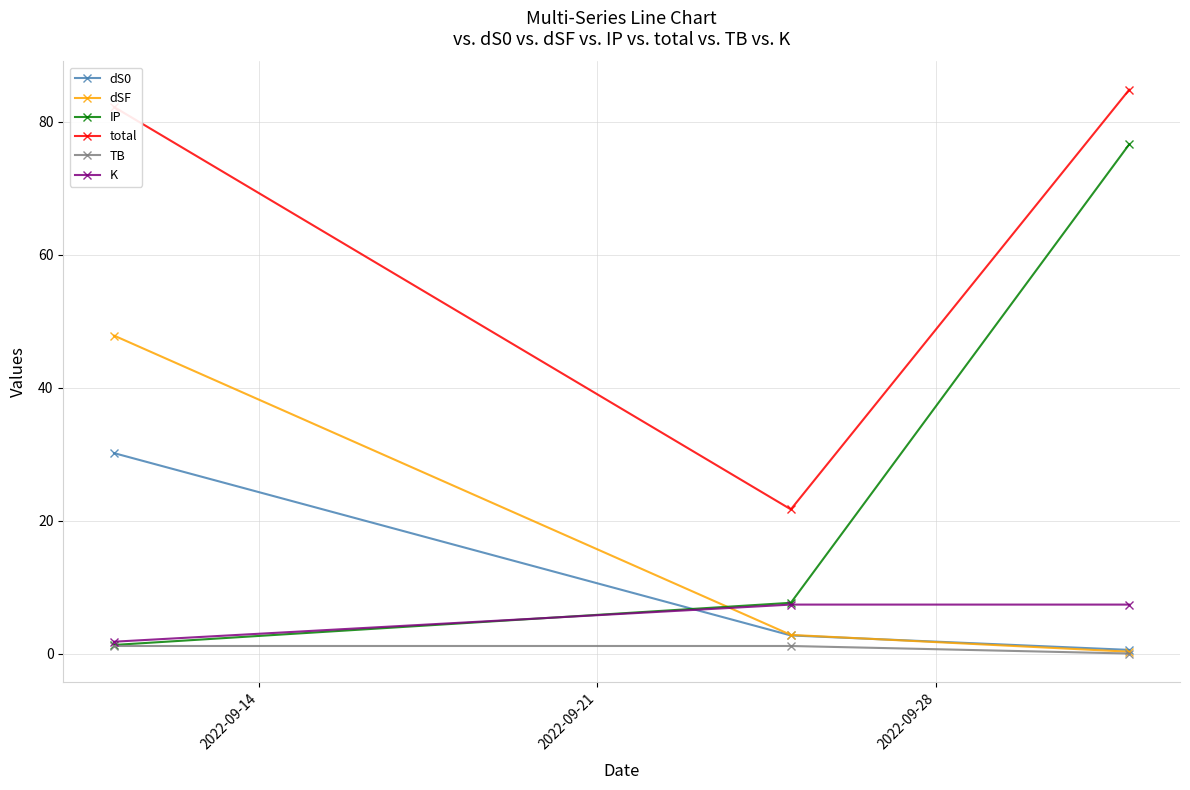

Which series has the widest spread of values?

IP